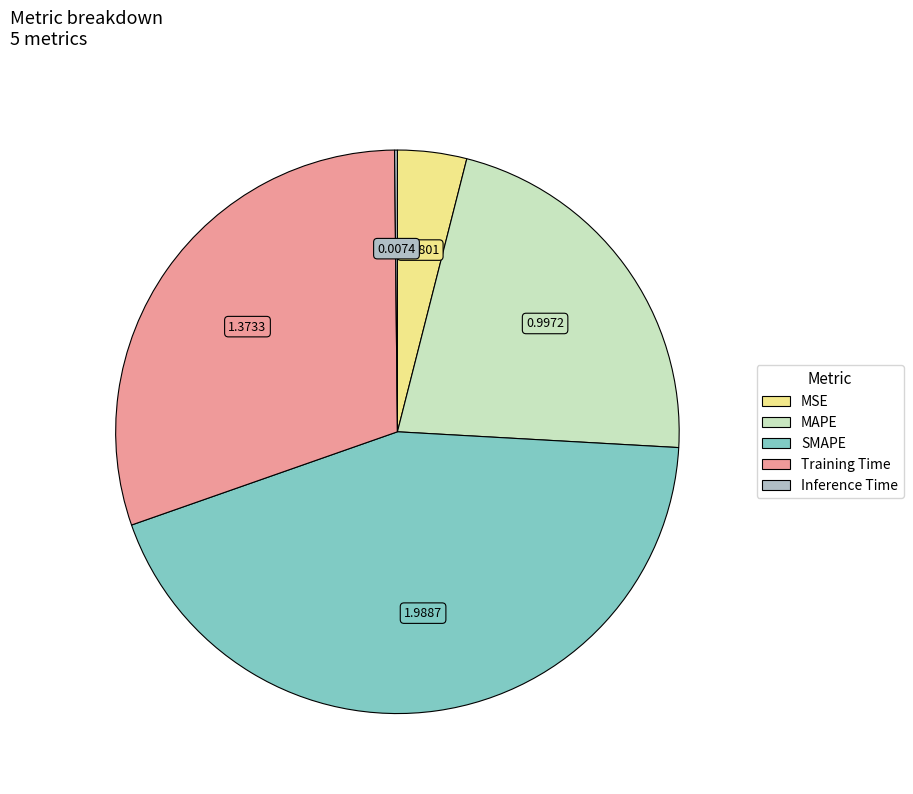

Which category has the biggest portion of the pie?

SMAPE